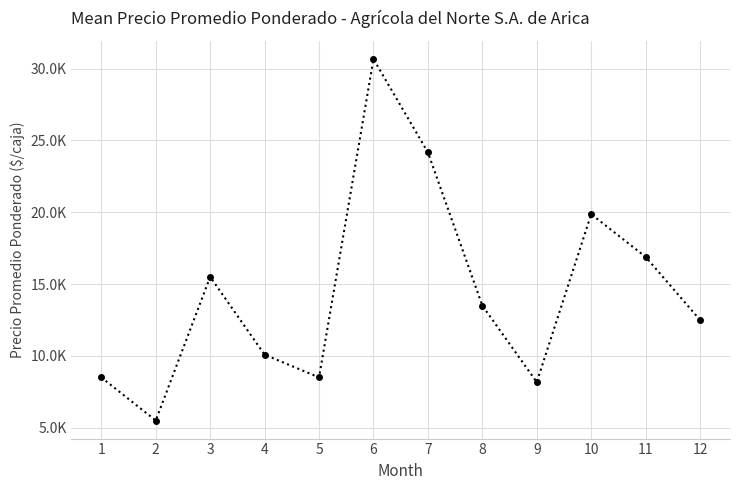

Does the chart have visible grid lines?

Yes